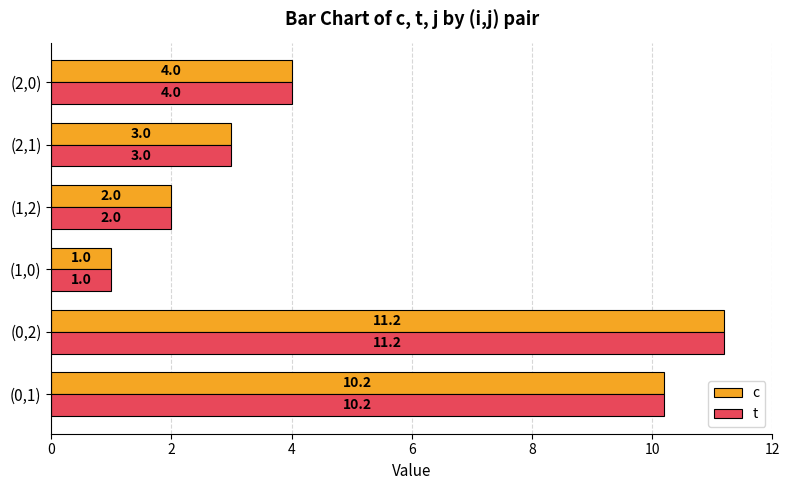

At which category is the sum across all series the highest?

(0,2)